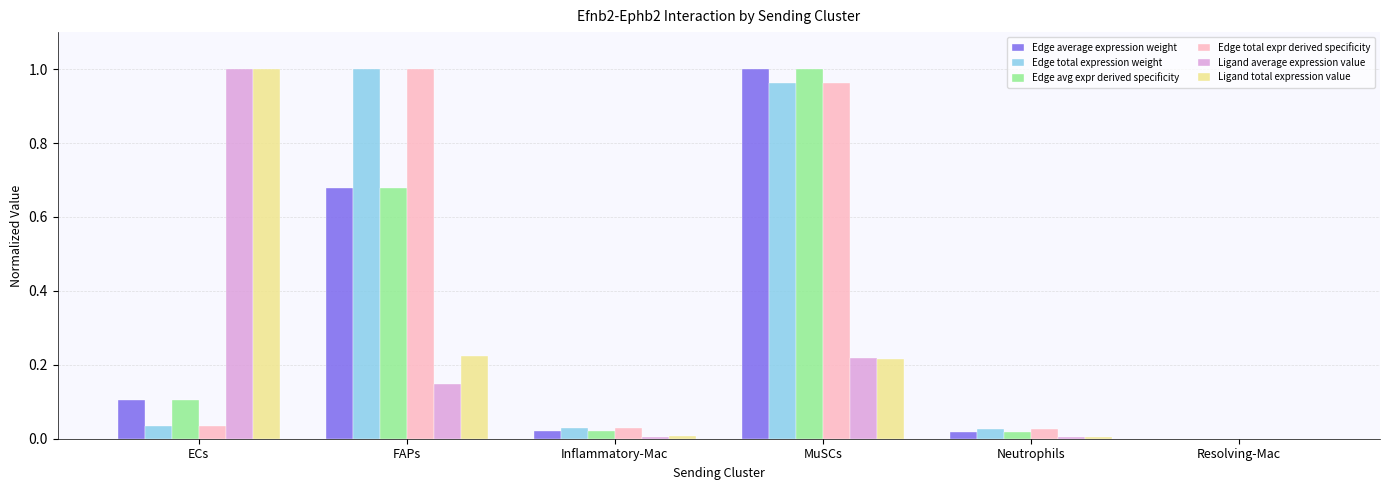

At which category is the sum across all series the highest?

MuSCs